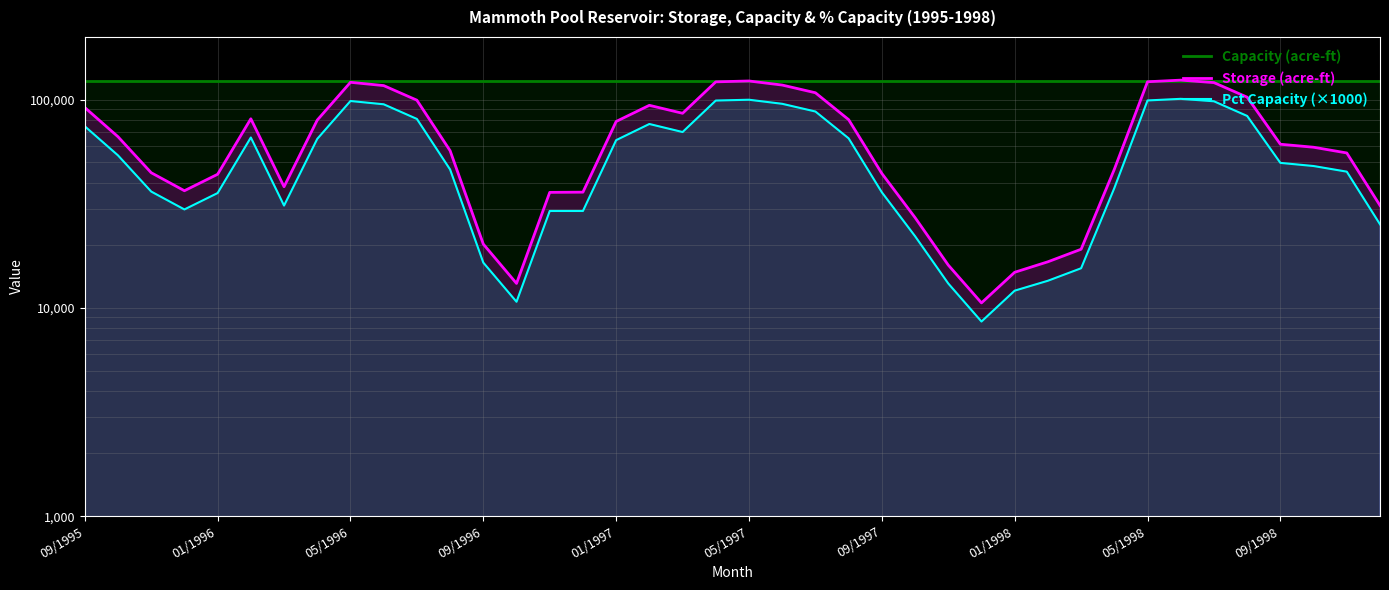

What is the smallest value displayed?

8600